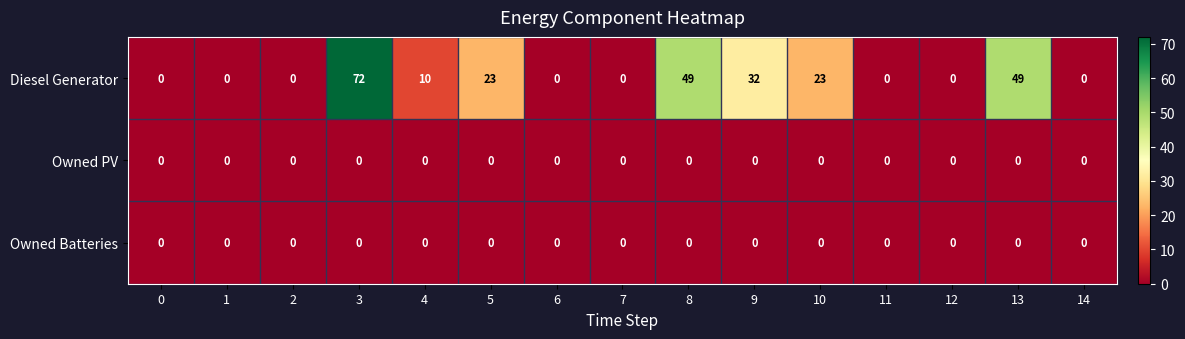

Which series has the largest total across all categories?

Diesel Generator